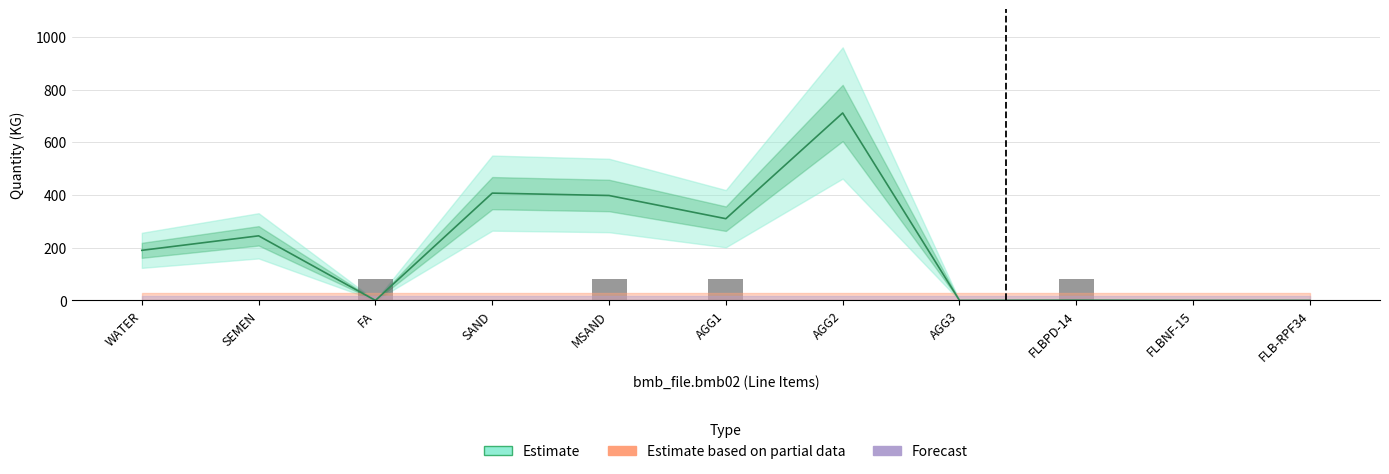

How many bars are there in each group?

6